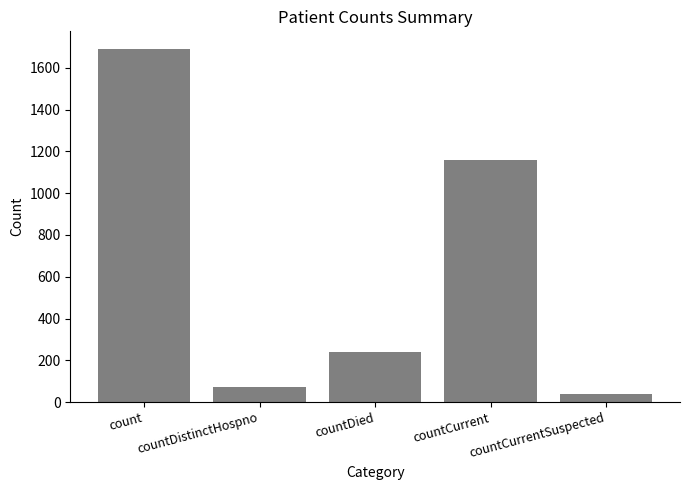

Approximately how many times larger is the value at countDied compared to count?

0.1